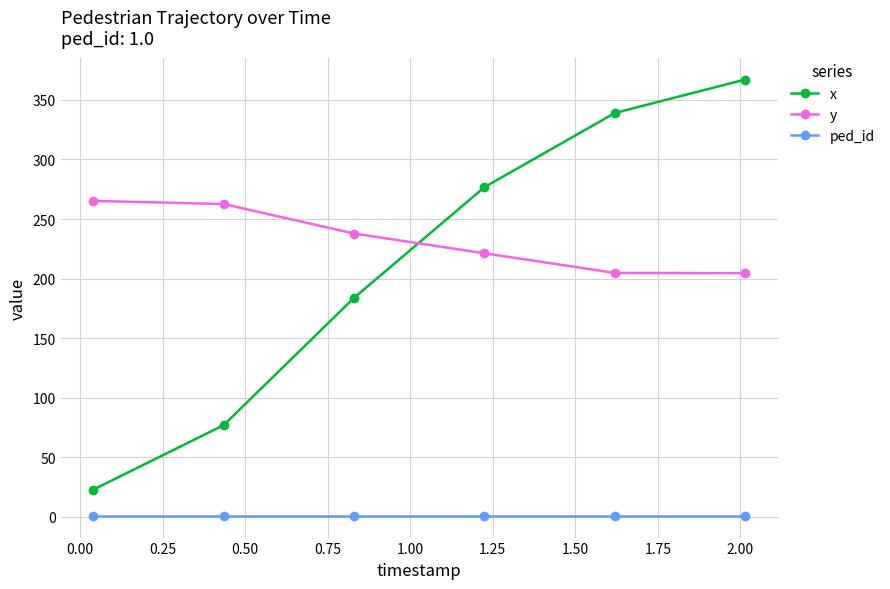

What is the maximum value for y?

265.2